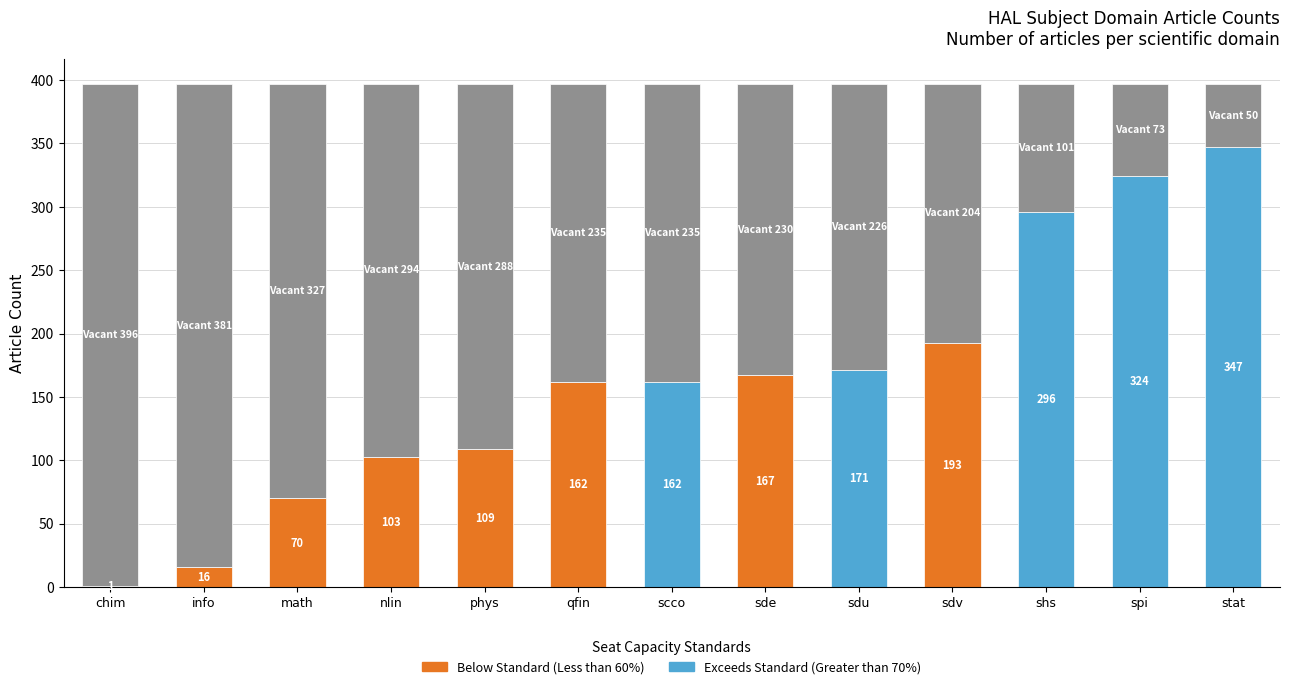

What is the difference between the highest and lowest values at sdu?

171